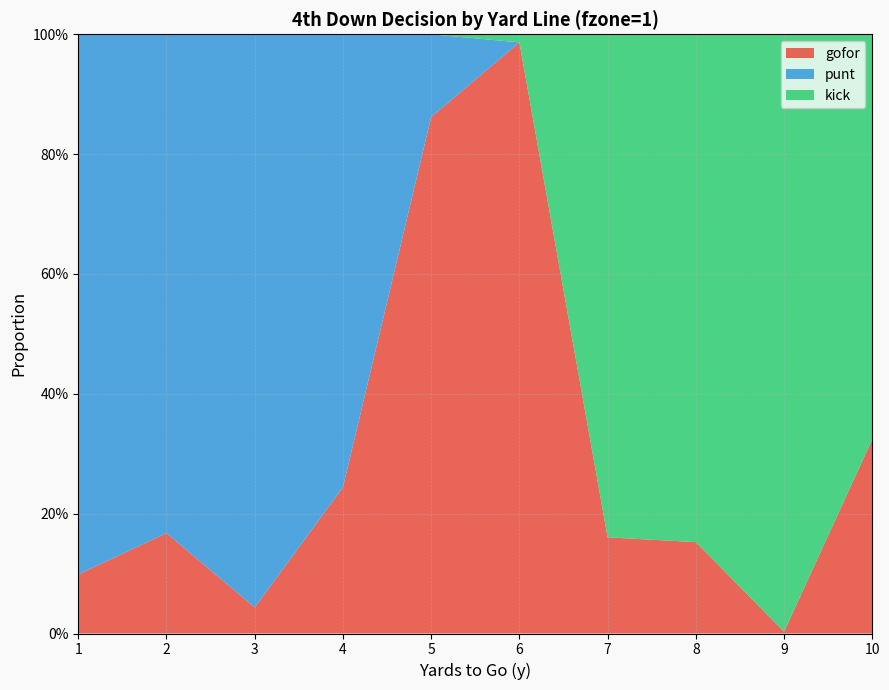

Reading left to right, extract all data points from this chart.

gofor: 0.1	0.2	0.0	0.2	0.9	1.0	0.2	0.2	0.0	0.3
punt: 0.9	0.8	1.0	0.8	0.1	0.0	0.0	0.0	0.0	0.0
kick: 0.0	0.0	0.0	0.0	0.0	0.0	0.8	0.8	1.0	0.7